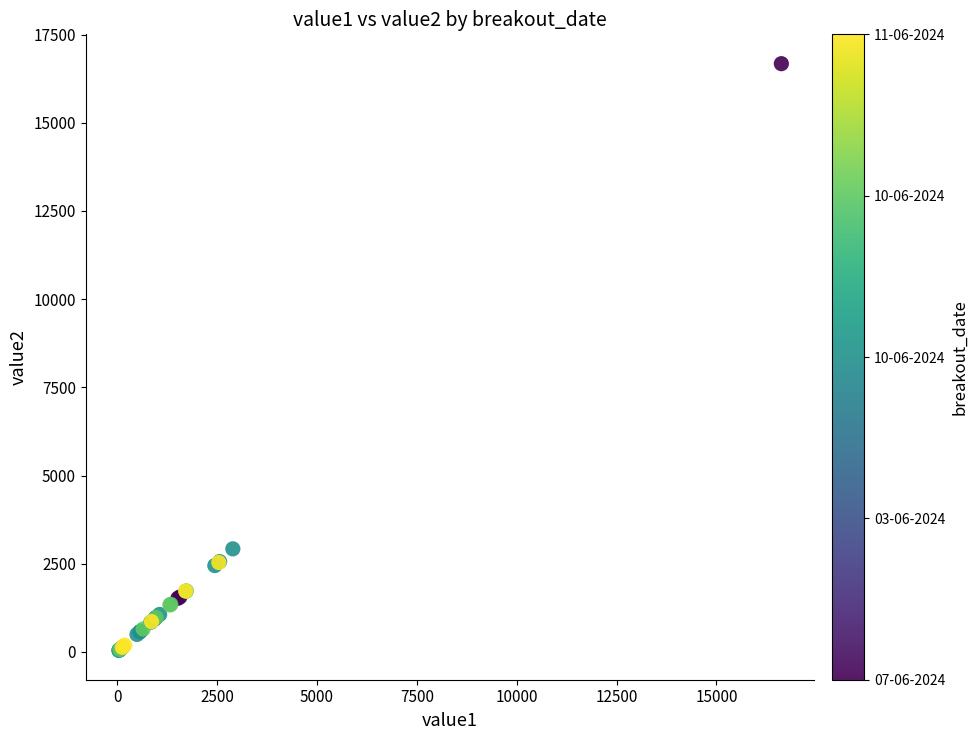

What Y value in the scatter plot is closest to 8358?

2921.0